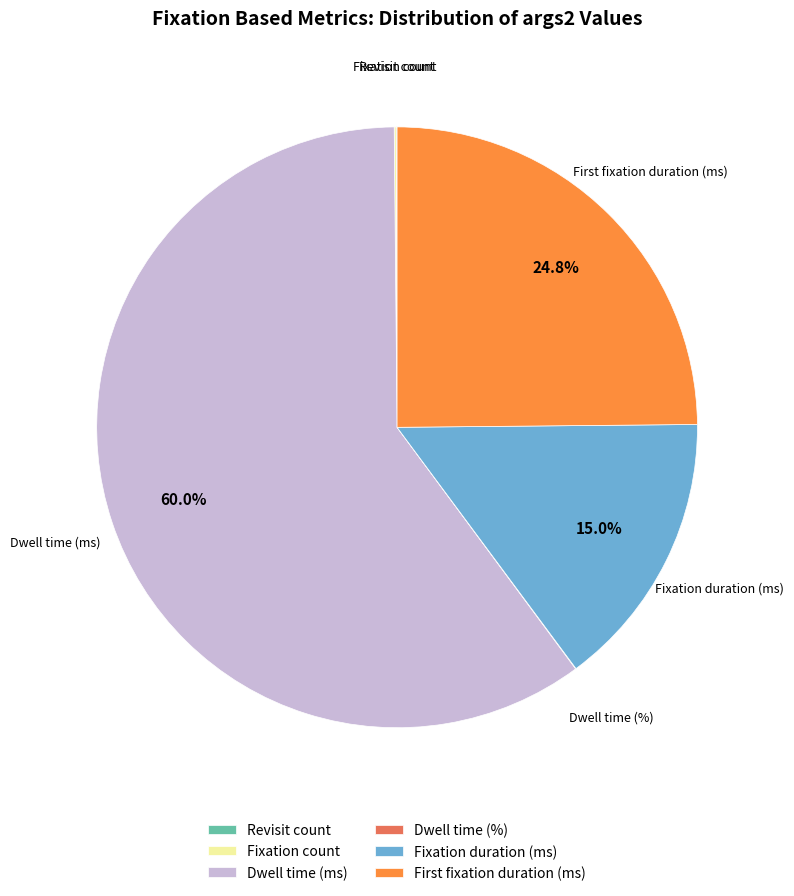

Which has a higher value, Fixation duration (ms) or Dwell time (ms)?

Dwell time (ms)